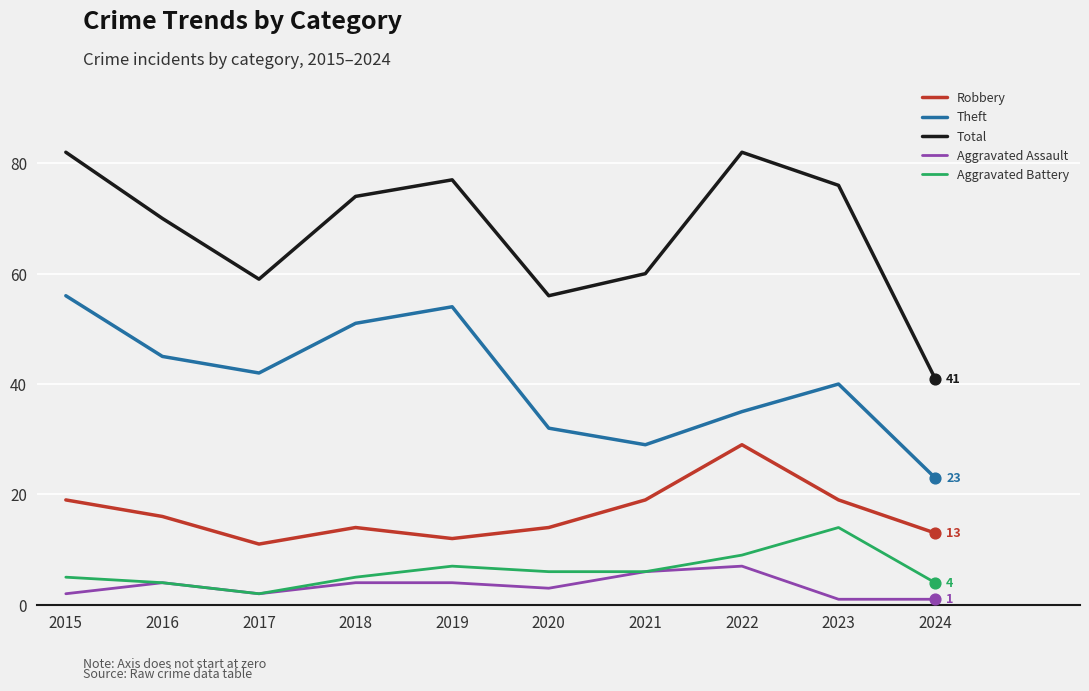

Is the value of Aggravated Battery at 2022 greater than the value of Aggravated Assault at 2021?

Yes